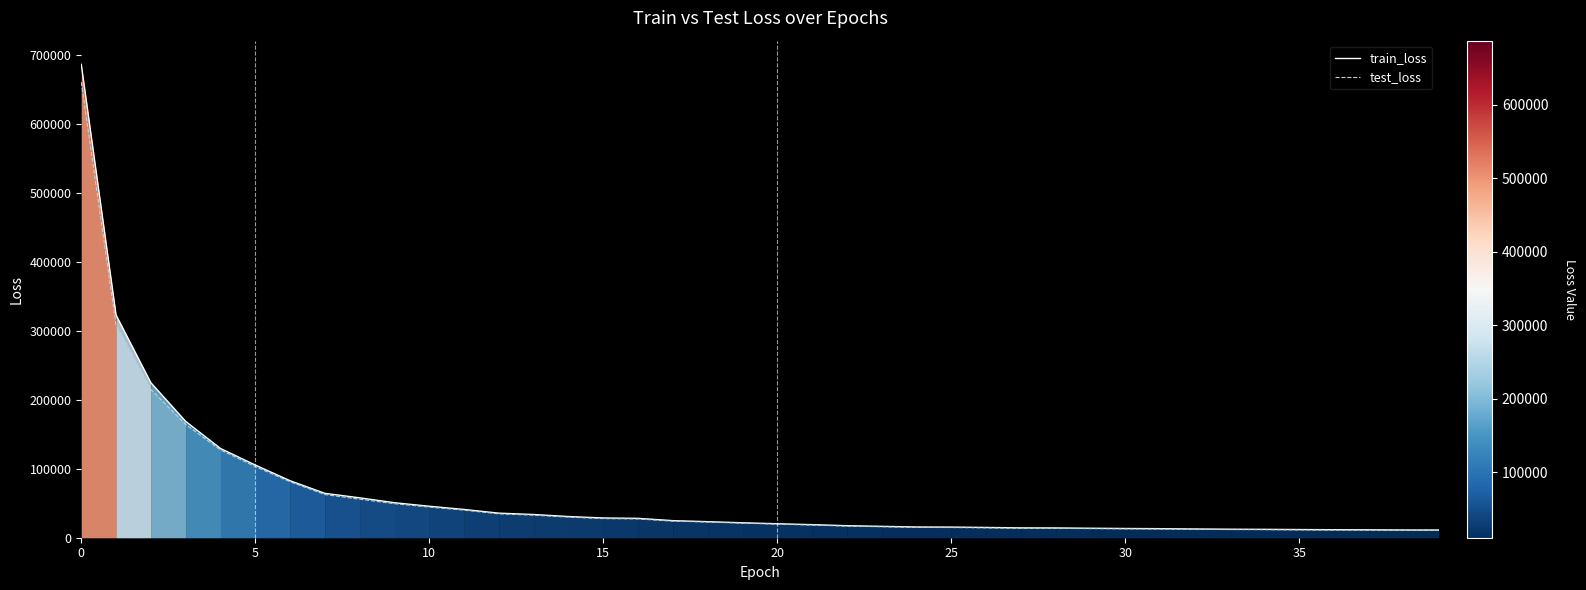

Does the chart display data point markers on the line(s)?

No